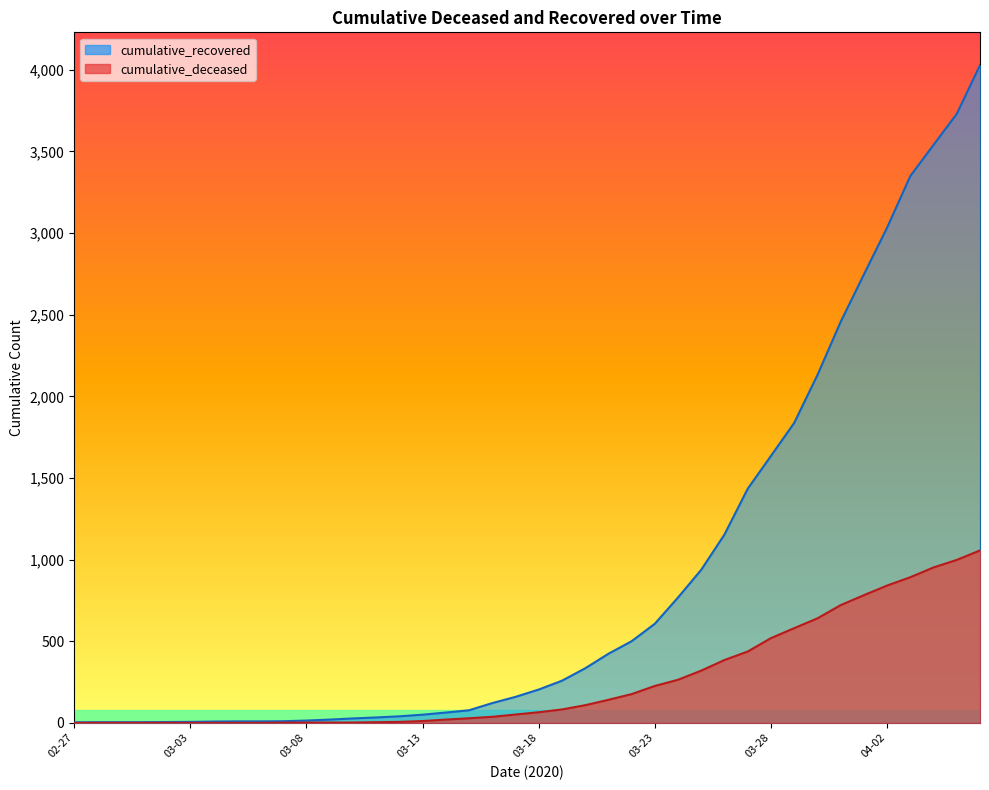

Rank the series at 20 from lowest to highest value.

cumulative_deceased, cumulative_recovered